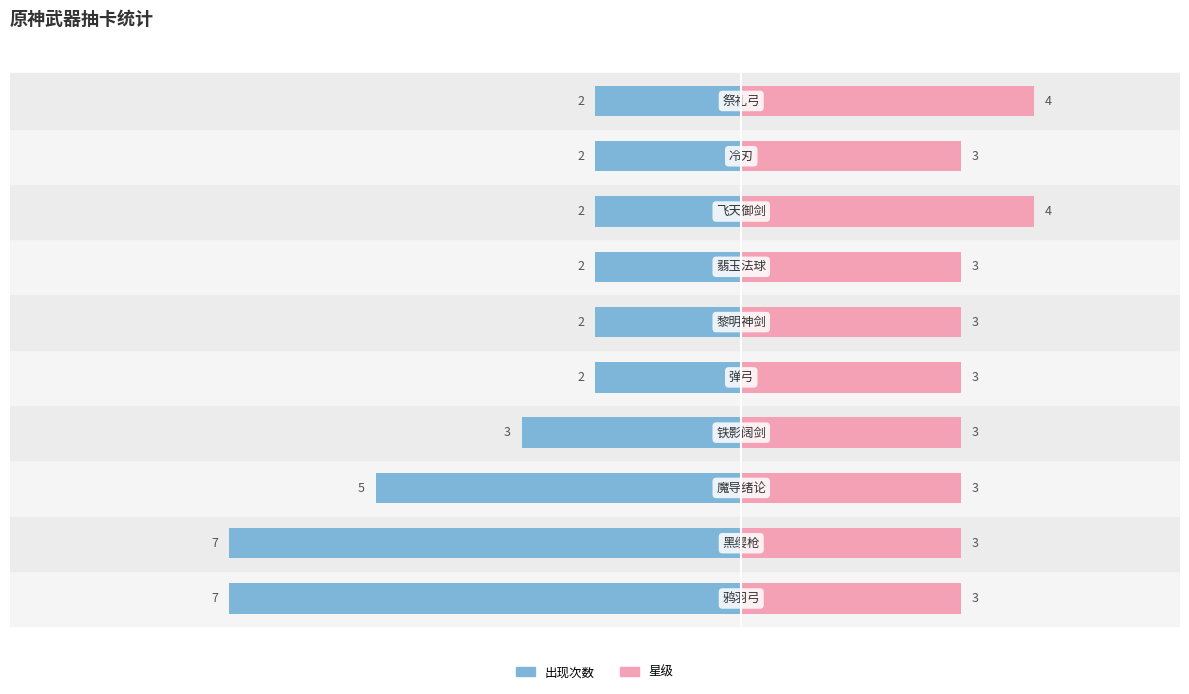

At 0, list the series in order from smallest to largest.

出现次数(抽卡), 星级